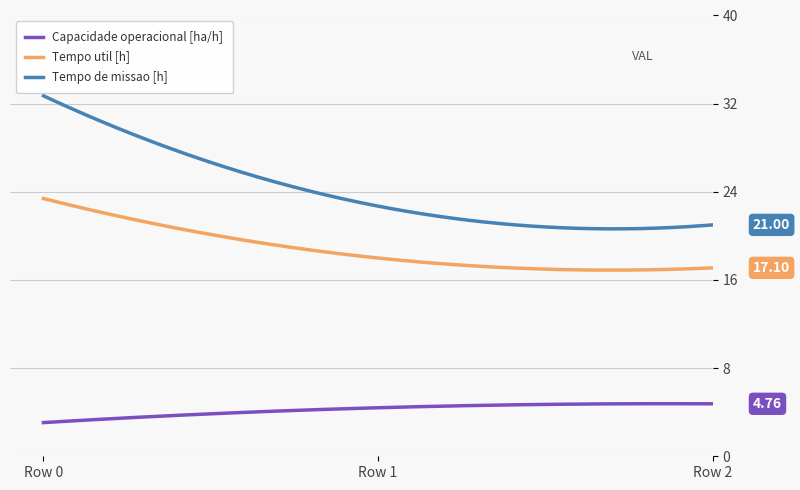

List the series in order of their peak value, highest first.

Tempo de missao [h], Tempo util [h], Capacidade operacional [ha/h]